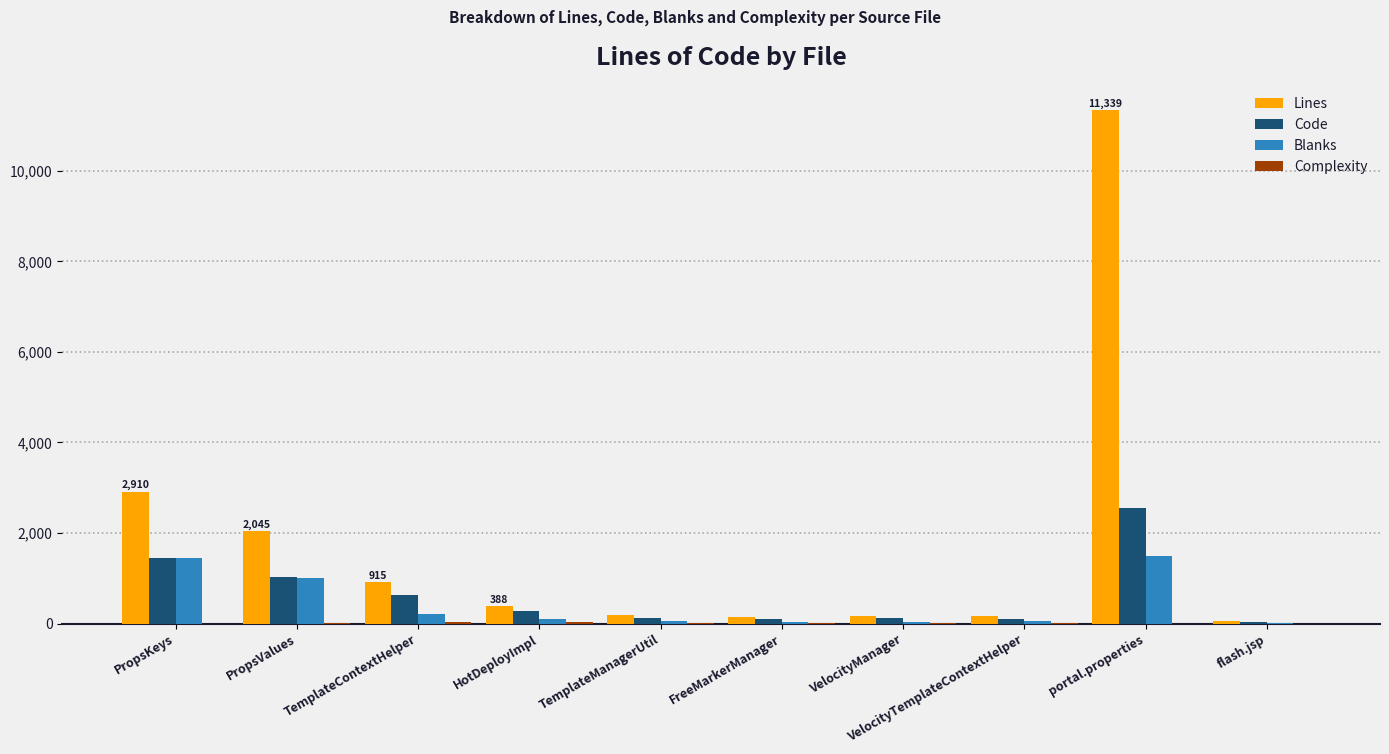

Between PropsKeys and flash.jsp, which series saw the biggest shift?

Lines